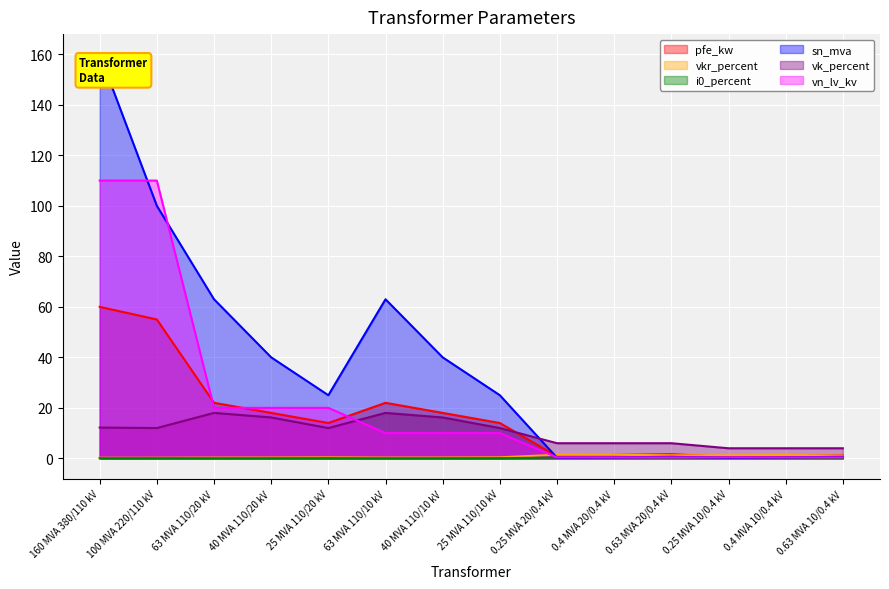

Is the value of pfe_kw at 0.4 MVA 10/0.4 kV greater than the value of vkr_percent at 40 MVA 110/20 kV?

Yes